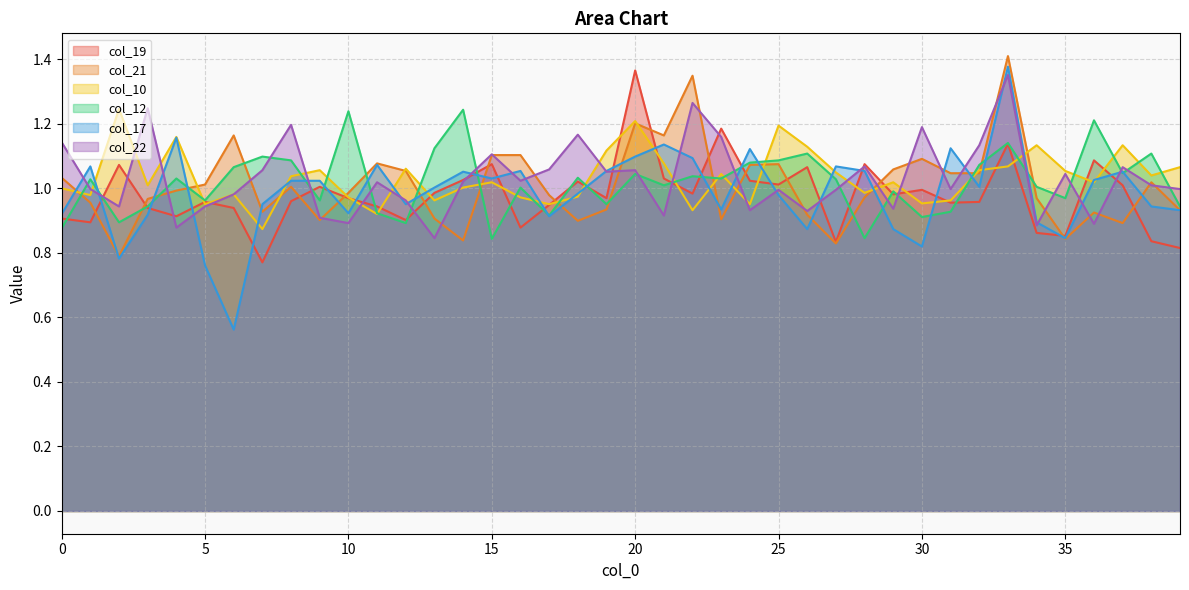

Does the chart display data point markers on the line(s)?

No